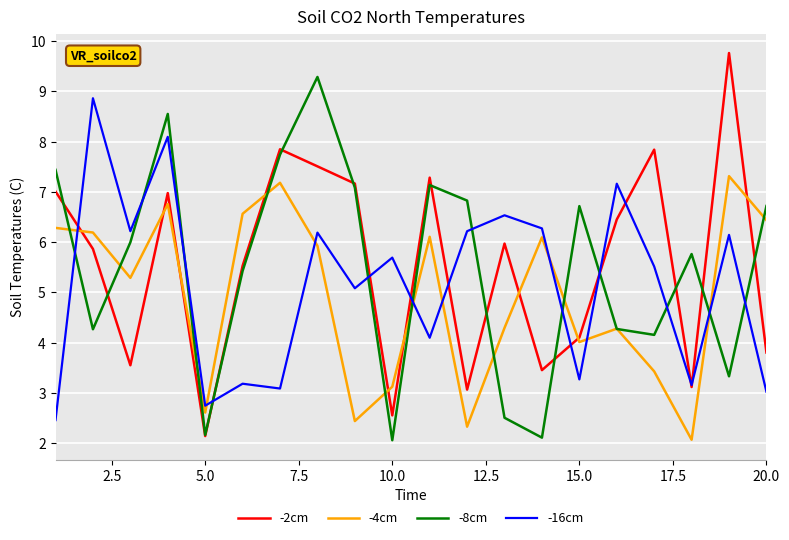

List the series in order of their peak value, lowest first.

-4cm, -16cm, -8cm, -2cm